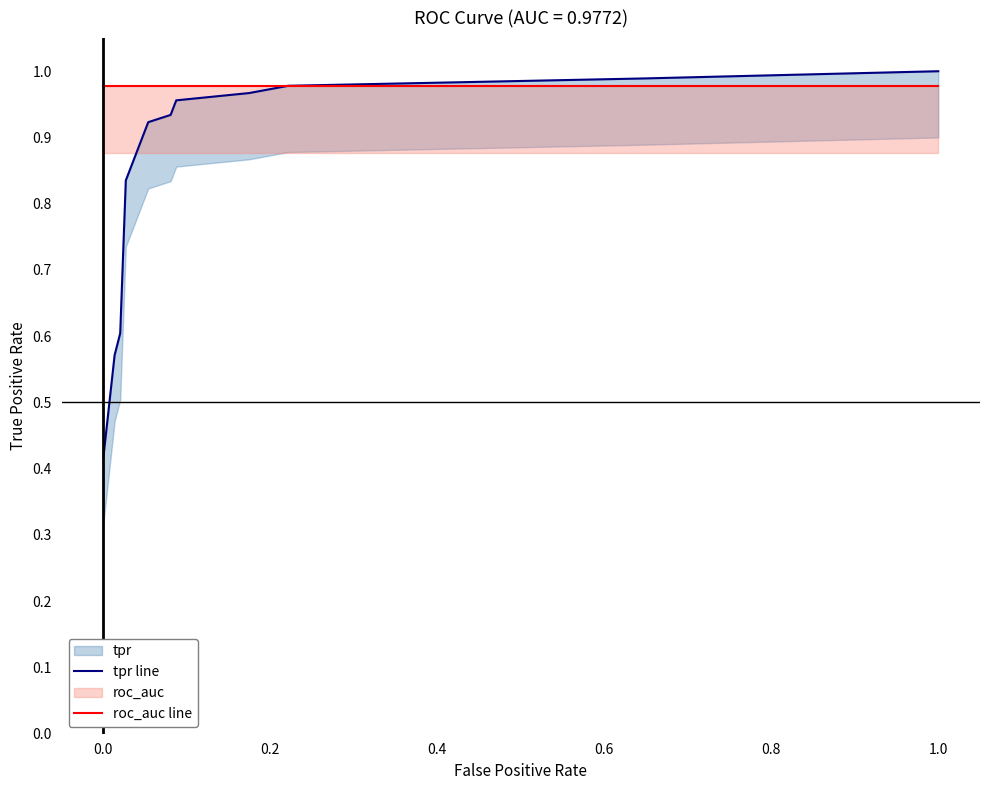

Which series has the largest total across all categories?

roc_auc line